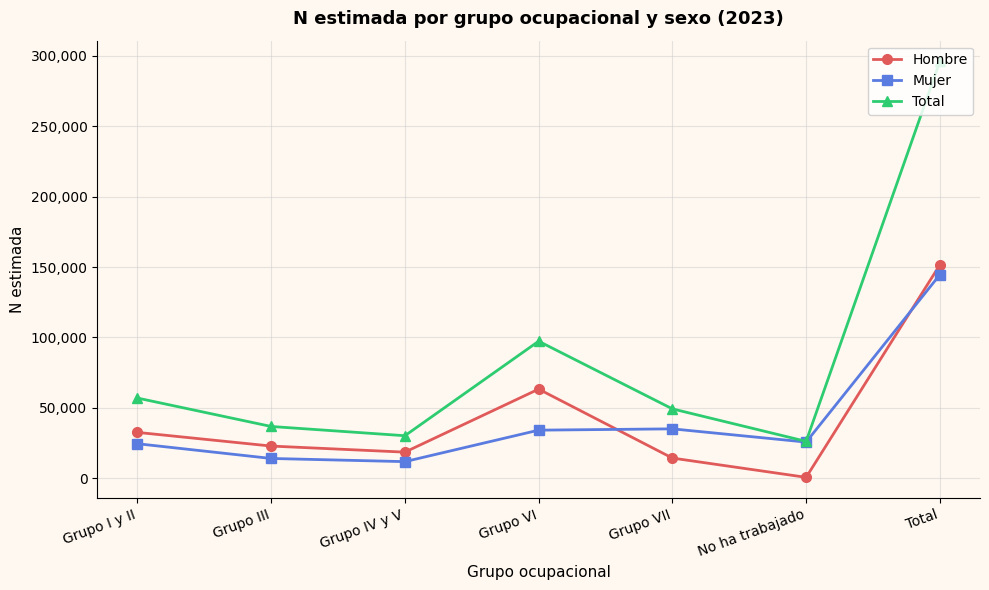

Which series changed the most between Grupo IV y V and Grupo VI?

Total